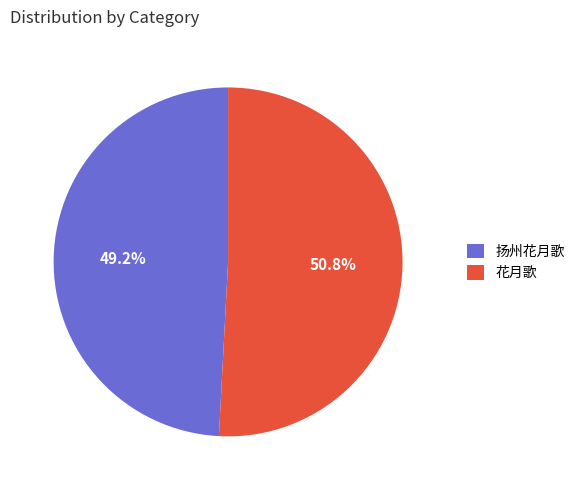

What is the ratio of the value at 花月歌 to the value at 扬州花月歌?

1.0